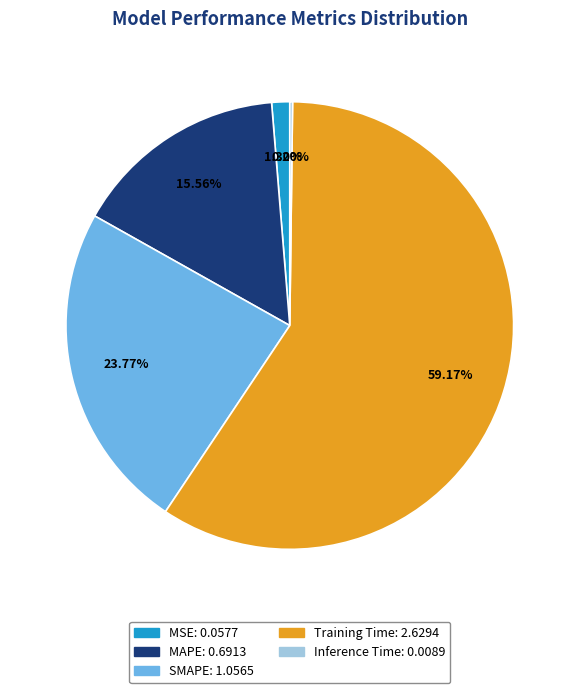

To the nearest percent, what is the difference between the MSE and Training Time slice percentages?

58%